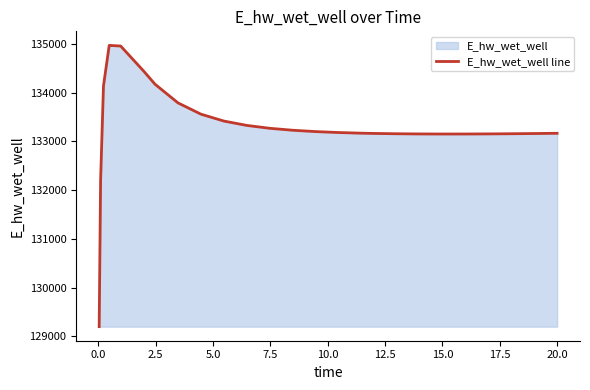

What is the smallest value displayed?

129197.8